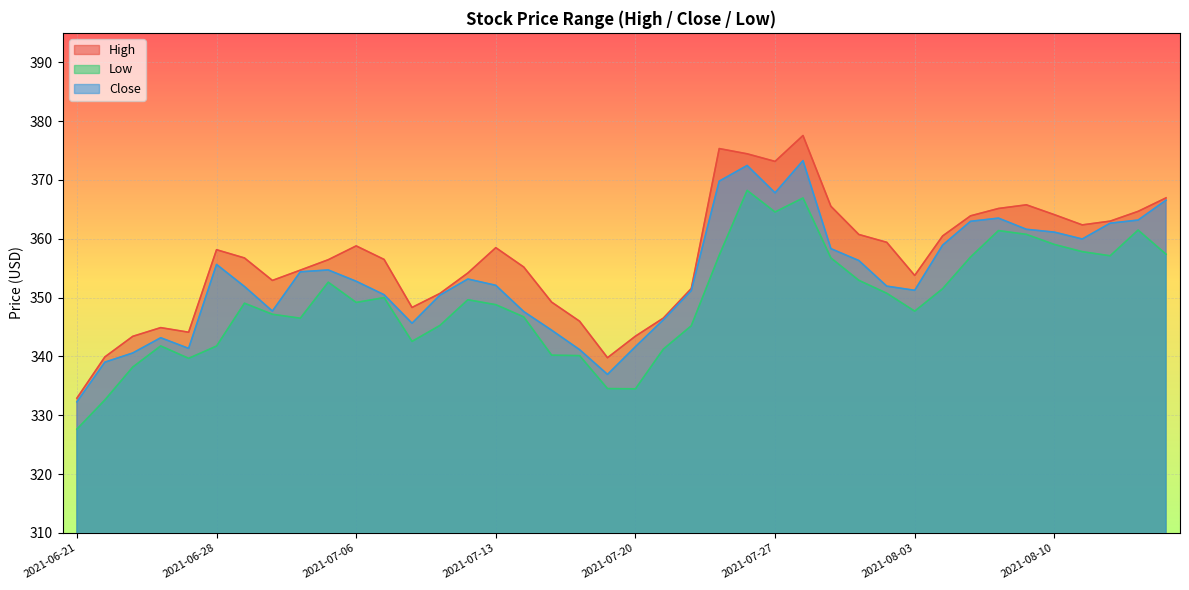

At which category does Low reach its first local valley?

2021-06-25